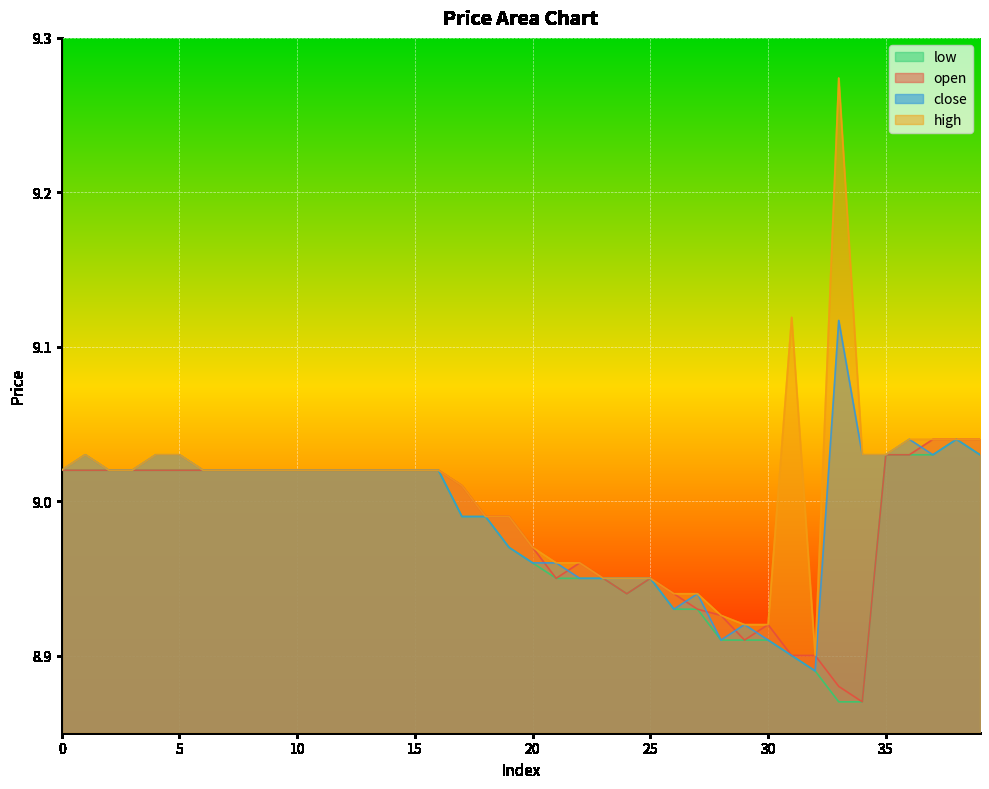

At 11, list the series in order from smallest to largest.

open, high, low, close